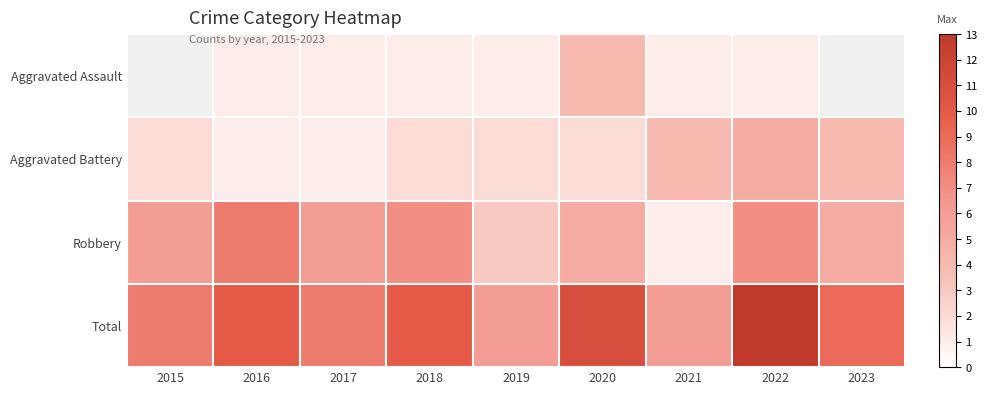

What is the highest value of the Total series?

13.0